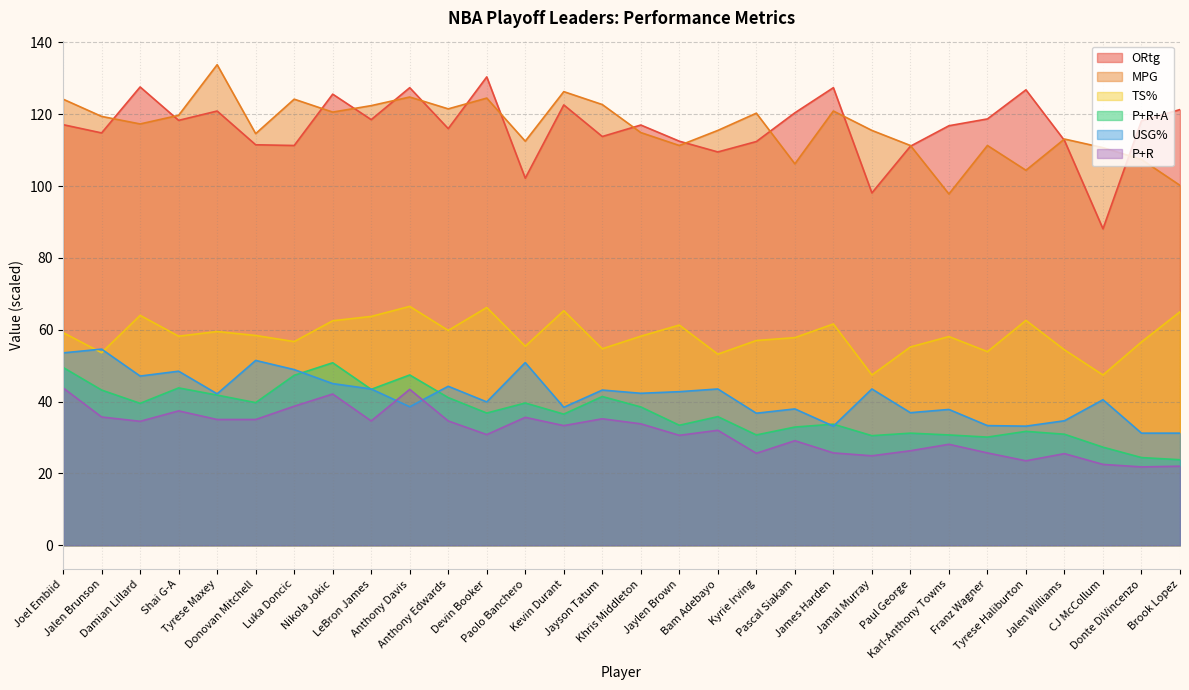

What is the value of the USG% point at the 10th from the left?

38.5